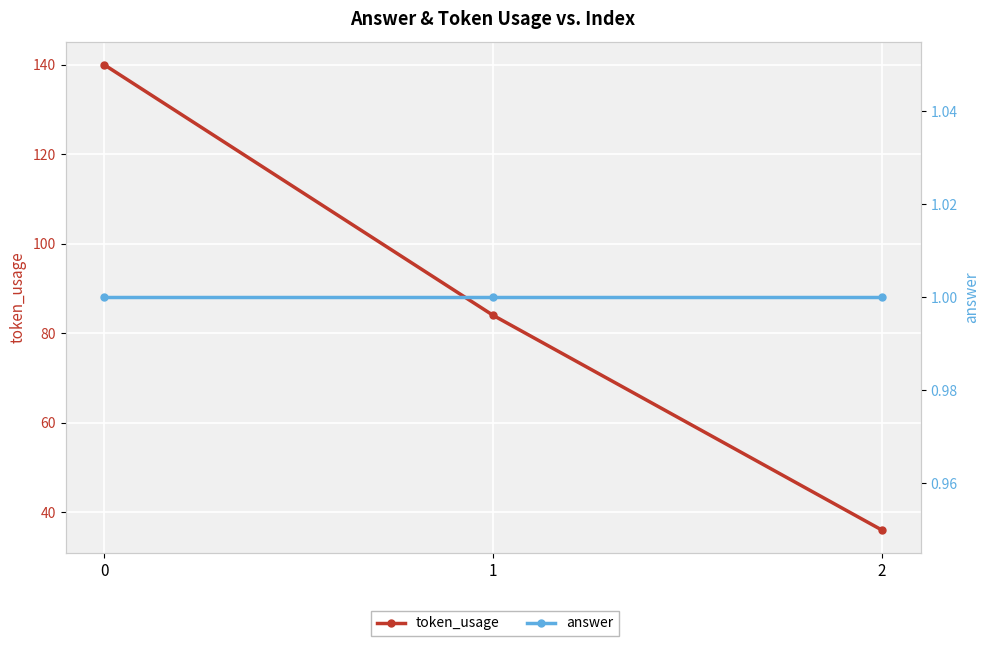

What is the sum of the token_usage values at 0 and 2?

176